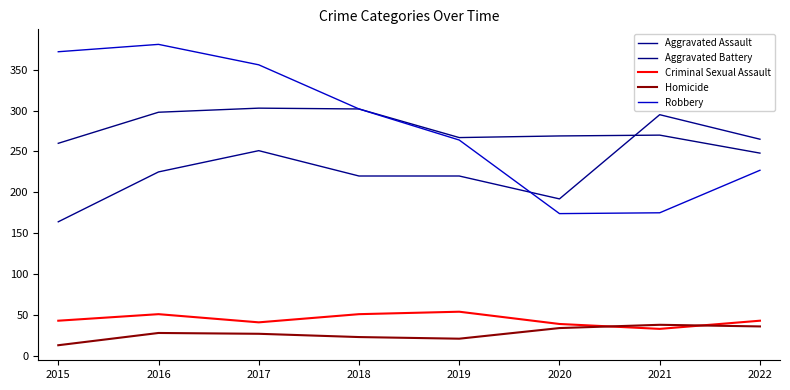

The Aggravated Assault series shows 265 at 2022. True or false?

True